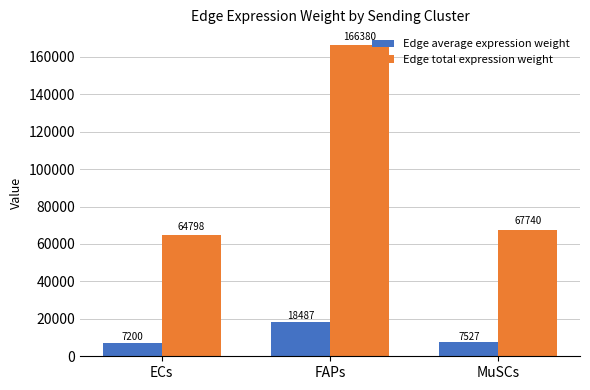

What position from the left is ECs?

1